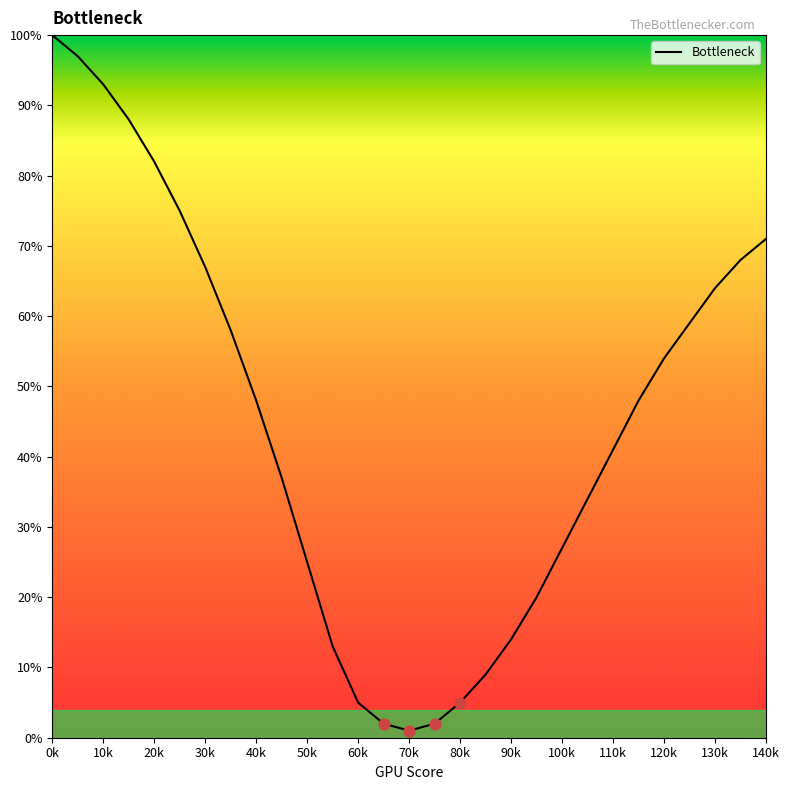

What is the greatest value displayed?

100